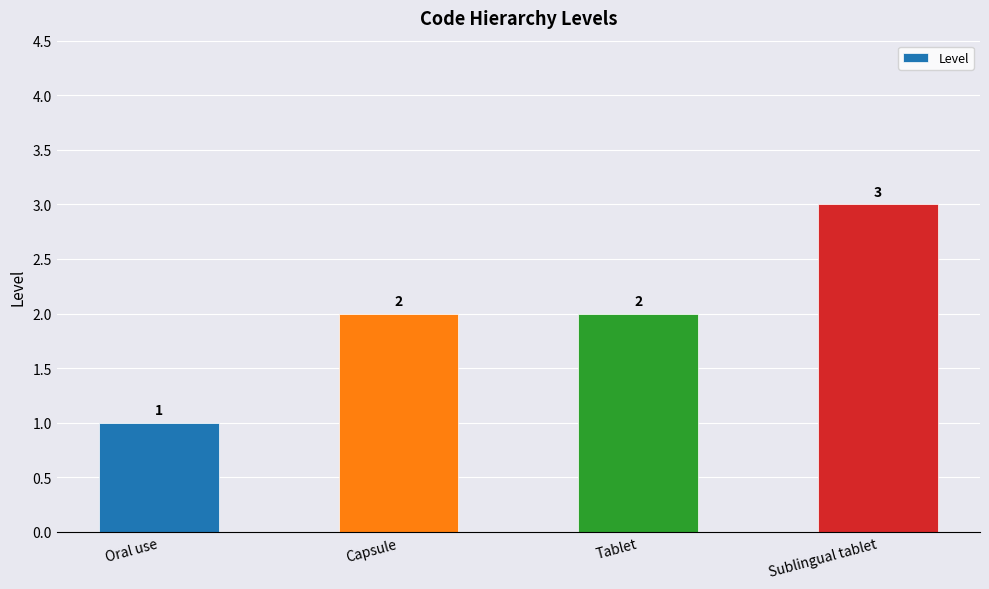

How many series are shown in this chart?

1